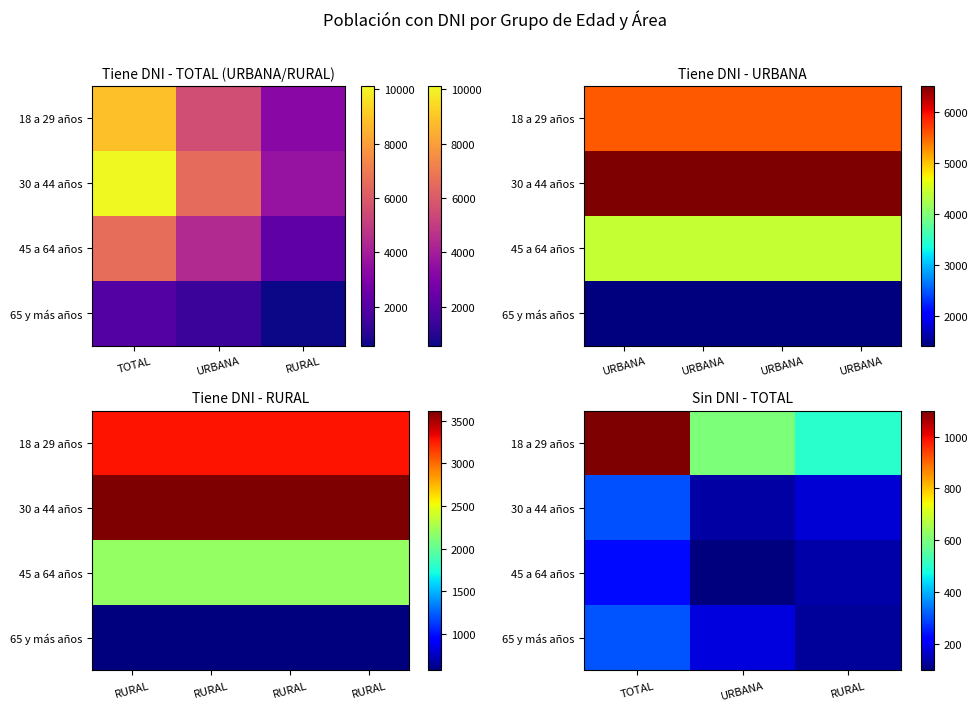

At which category is the sum across all series the highest?

TOTAL